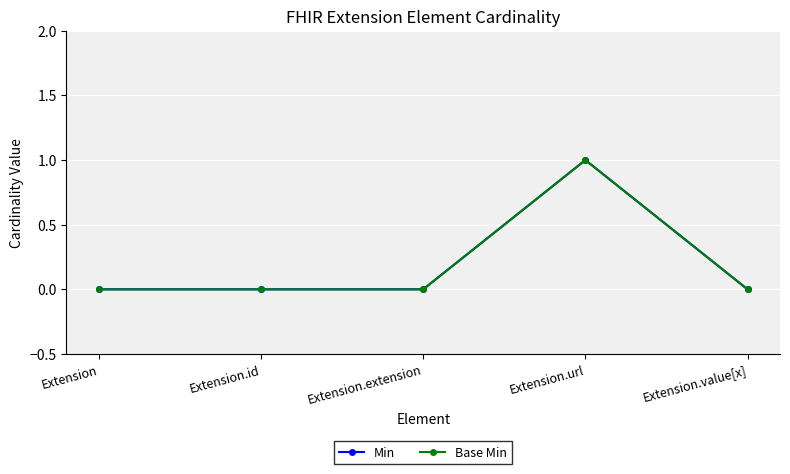

True or false: Min and Base Min intersect in this chart.

False